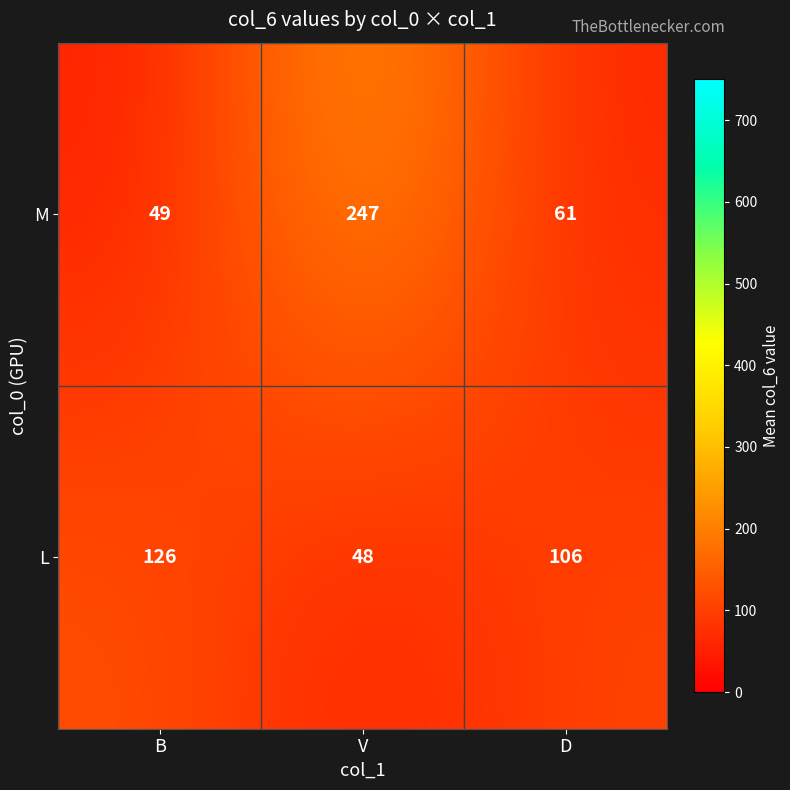

Is it true that M equals 49 at B?

True